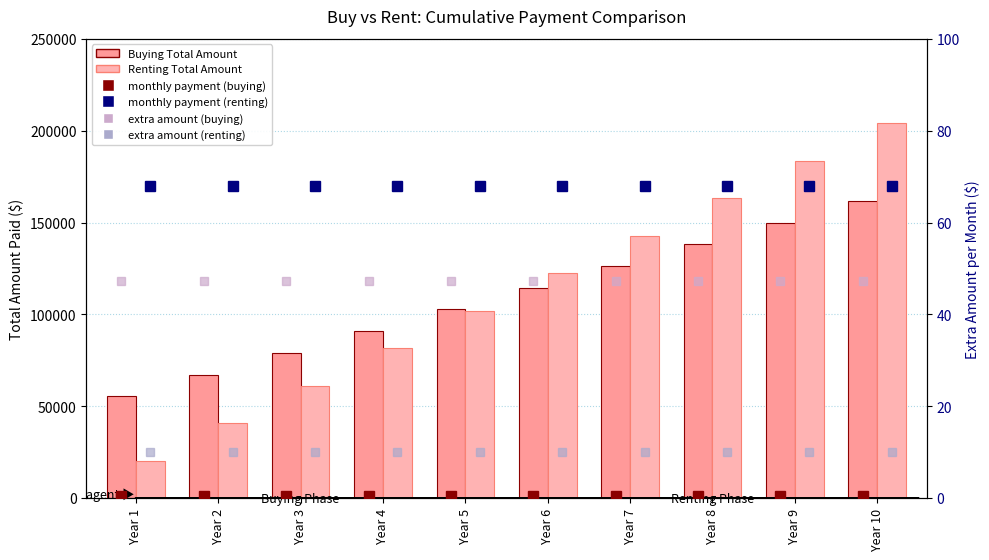

Are the bars horizontal?

No